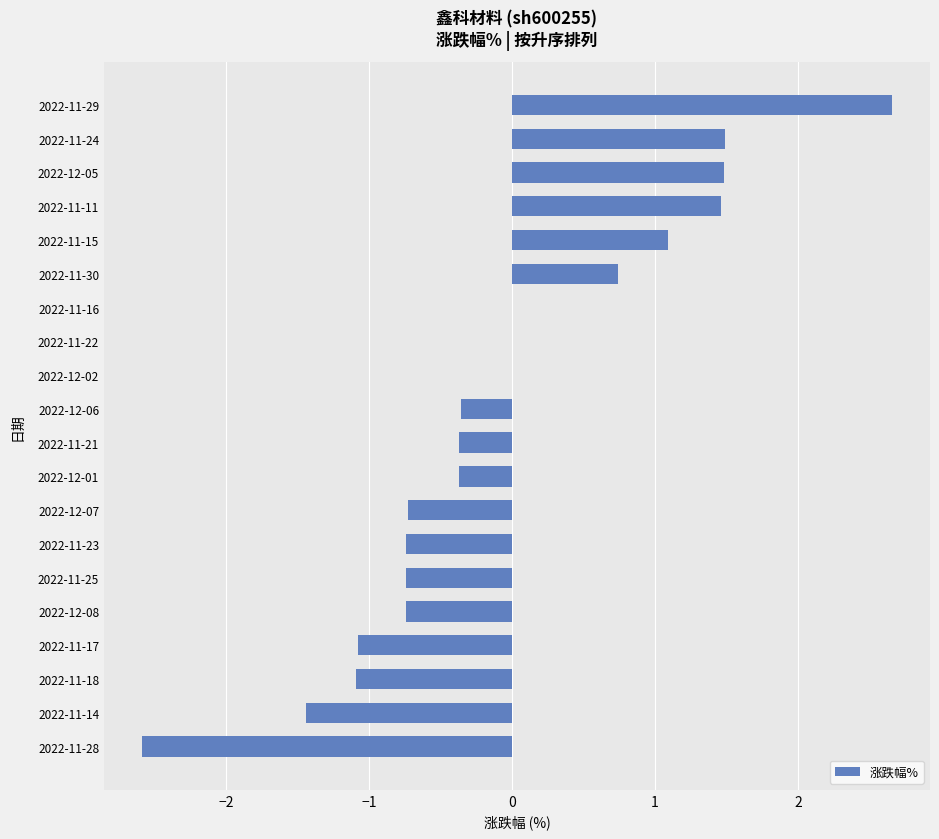

What is the sum of the values at 2022-12-08 and 2022-11-17?

-1.8